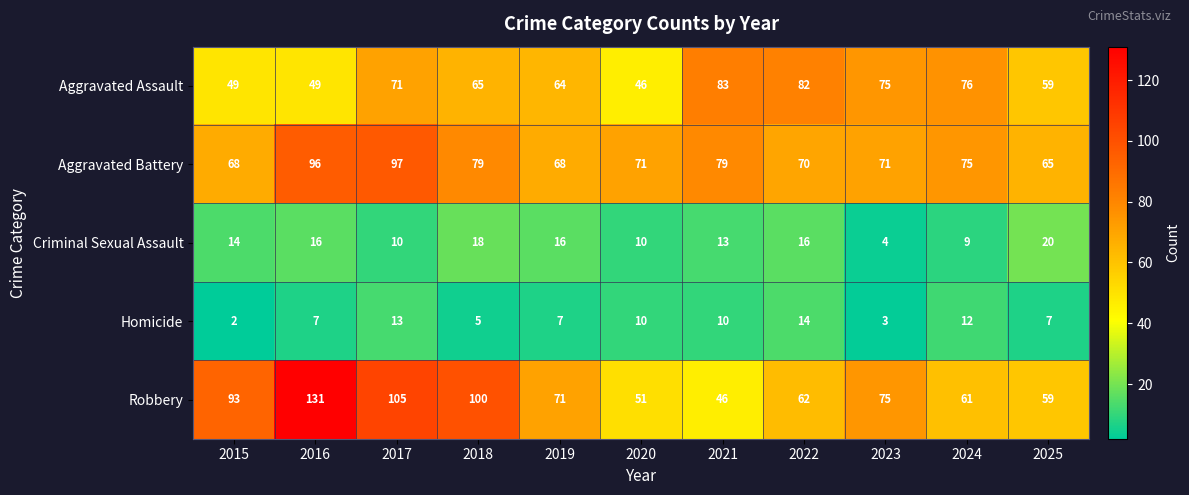

At which label does Aggravated Battery first exceed 71?

2016